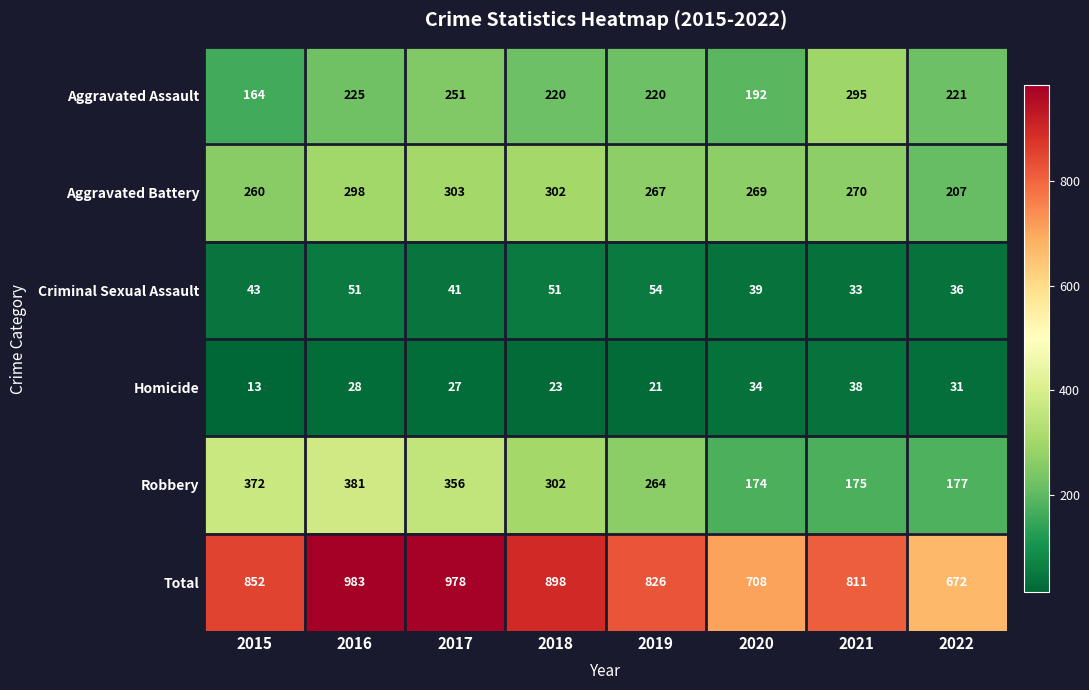

Where is Robbery nearest to the value 277?

2019